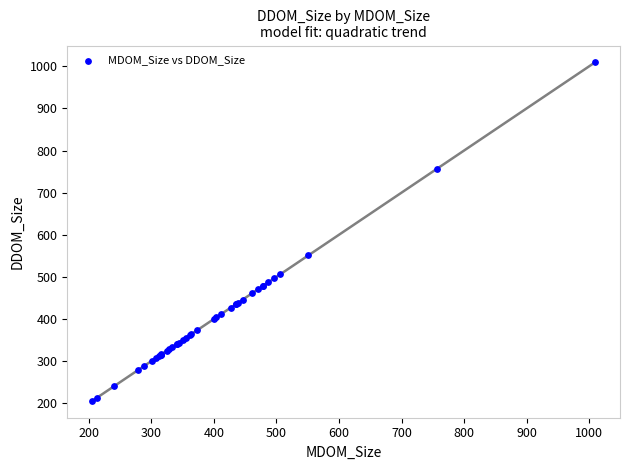

What Y value in the scatter plot is closest to 607?

551